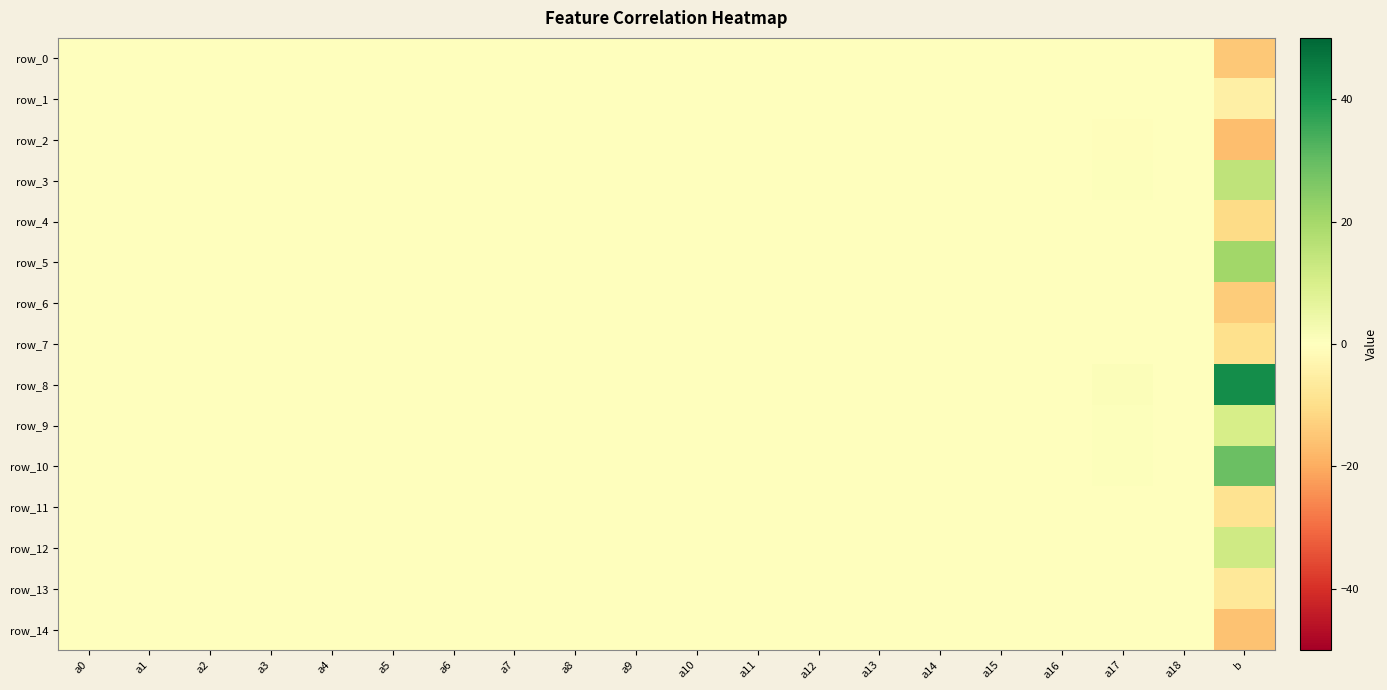

How many categories are shown in the chart?

20